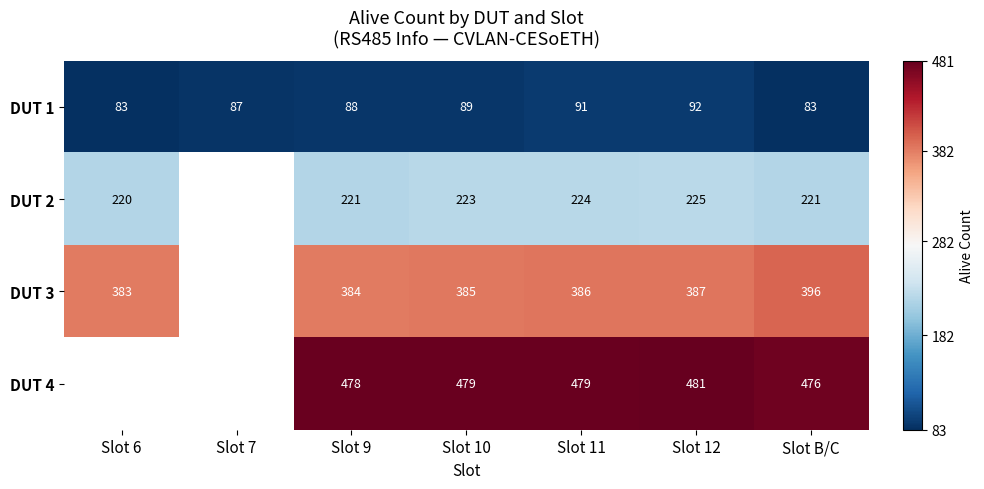

At Slot 12, list the series in order from largest to smallest.

DUT 4, DUT 3, DUT 2, DUT 1